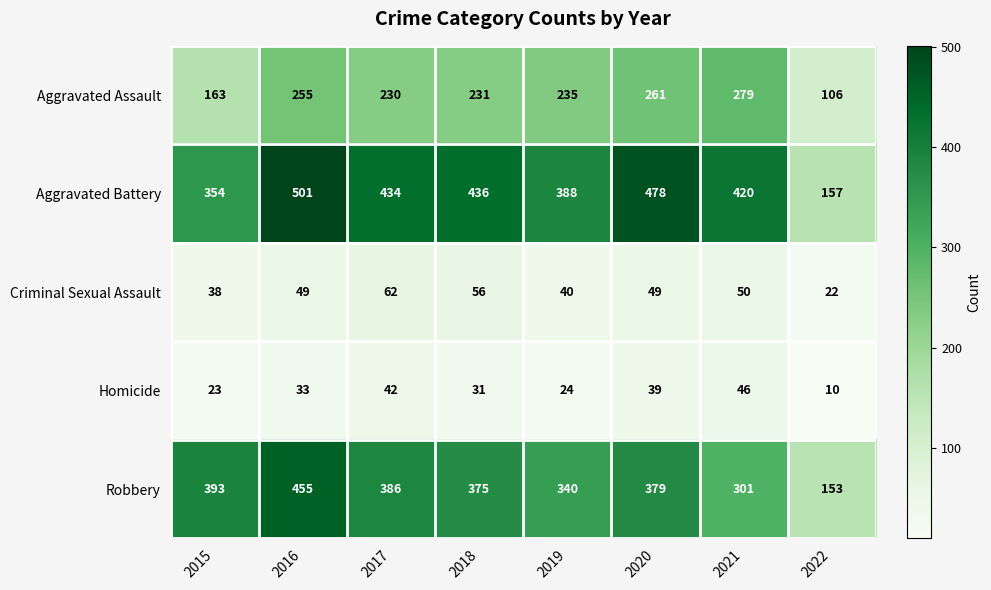

What is the highest value of the Aggravated Assault series?

279